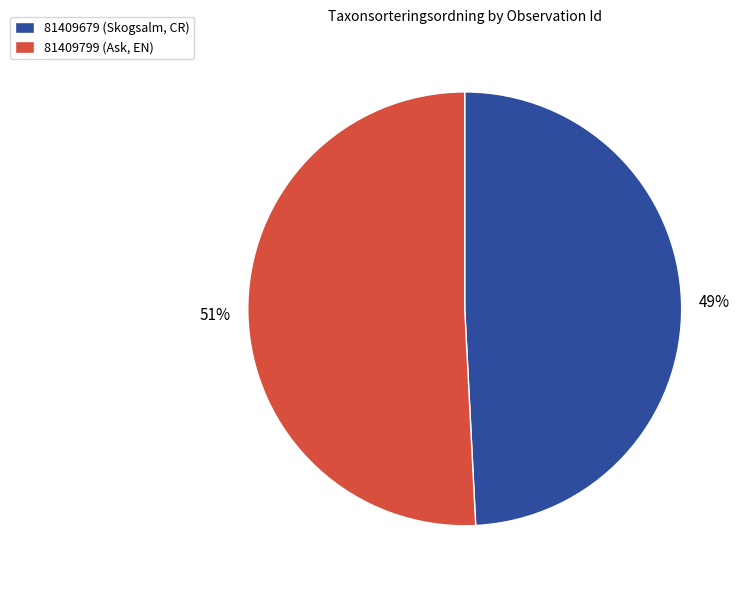

What percentage is the 81409679 (Skogsalm, CR) slice, to the nearest percent?

49%